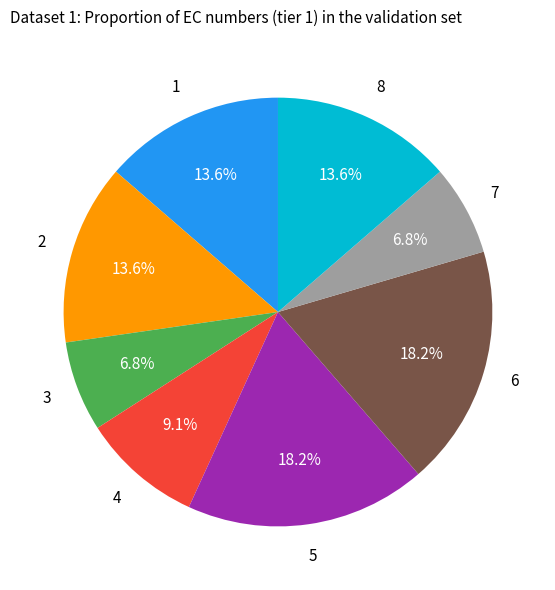

Is there any slice that represents more than half of the pie?

No